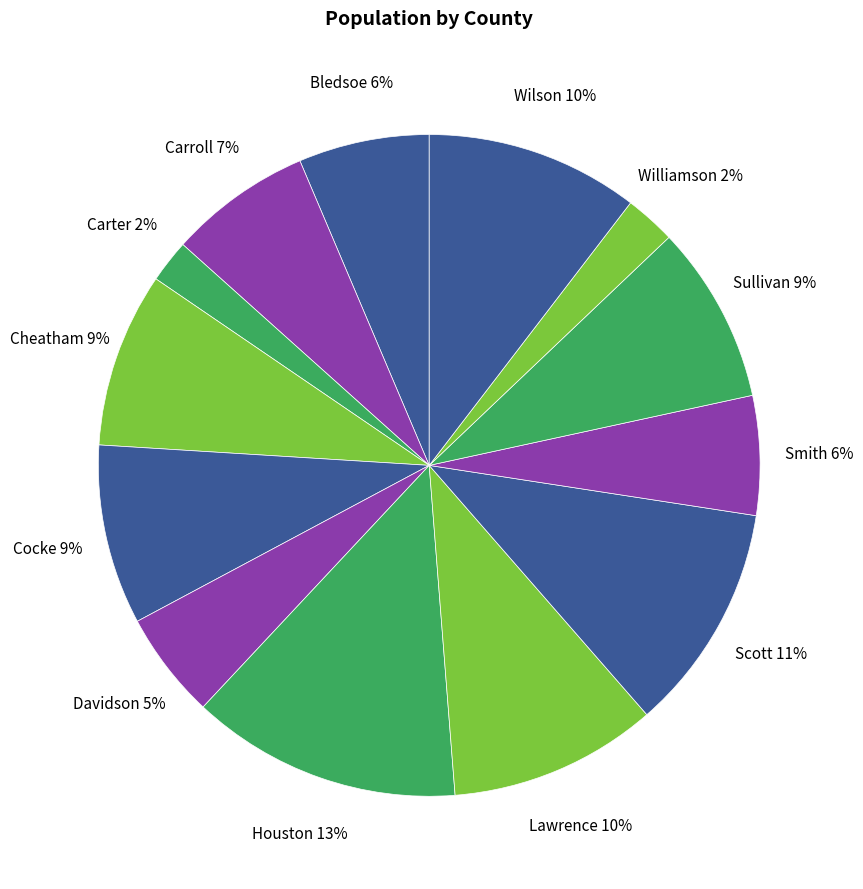

To the nearest percent, what is the average slice percentage?

8%